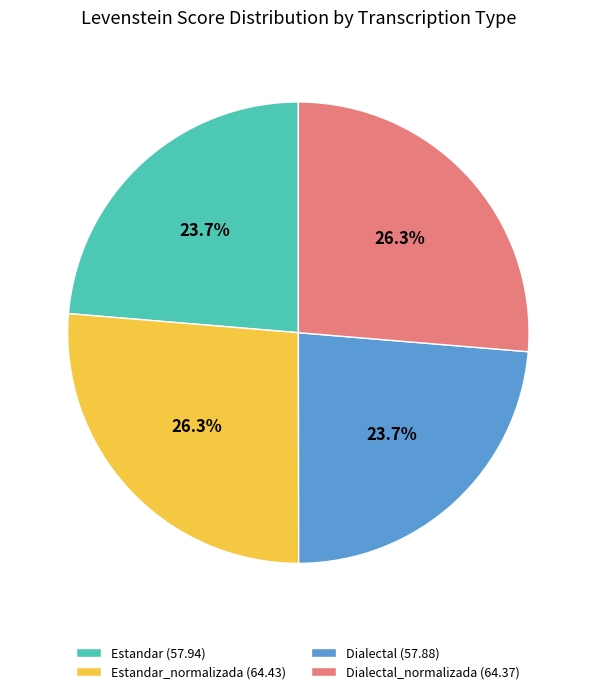

What is the total percentage of Estandar (57.94) and Dialectal_normalizada (64.37)?

50.0%